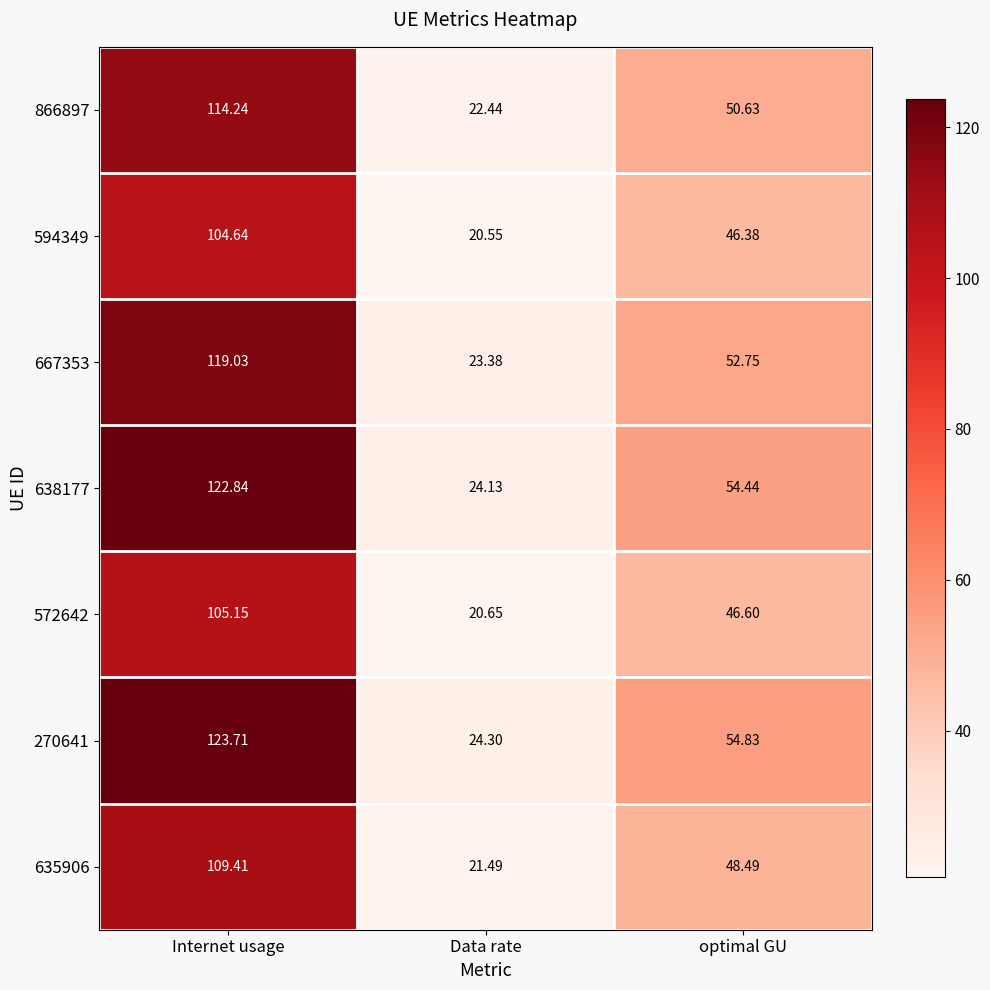

Which label corresponds to the smallest value in the chart?

Data rate